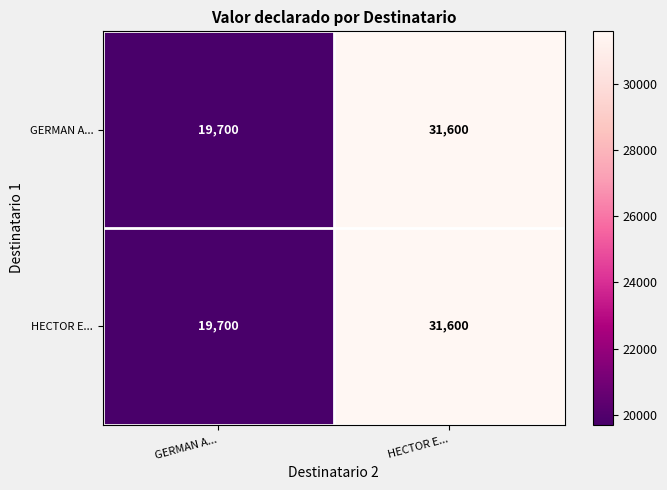

How many distinct data groups are displayed?

2